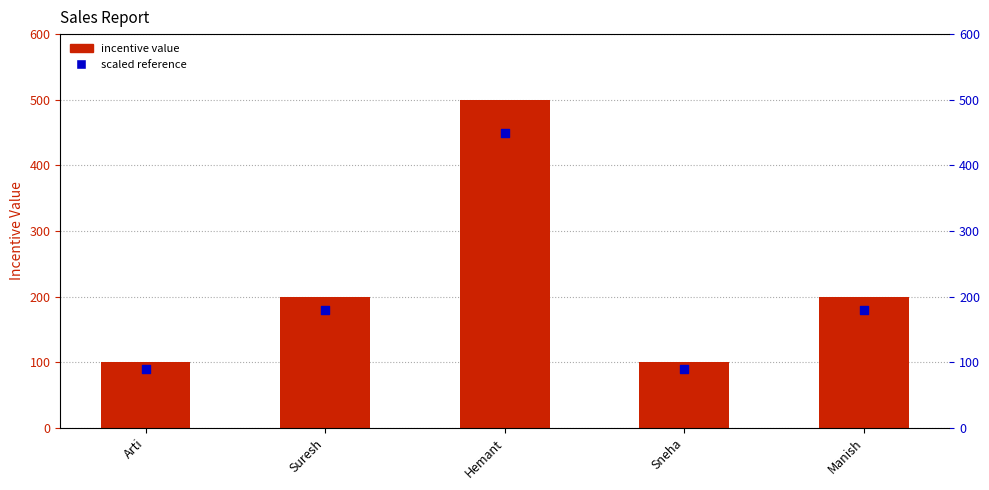

Is the value of col_10 at Sneha greater than the value of col_10 (scaled) at Manish?

No